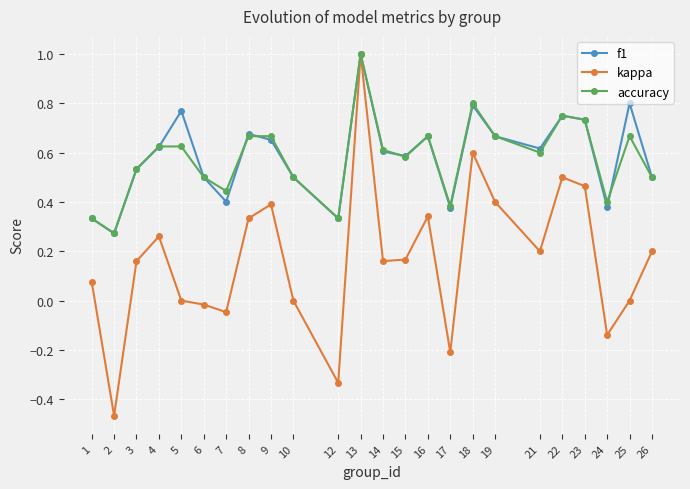

Between 15 and 23, which series saw the biggest shift?

kappa